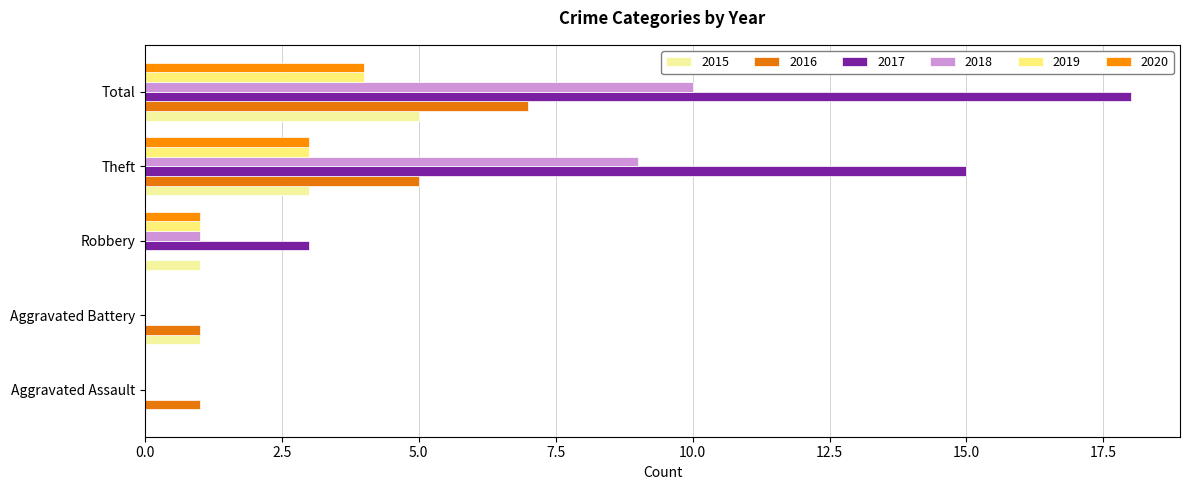

What is the average value of the 2019 series?

2